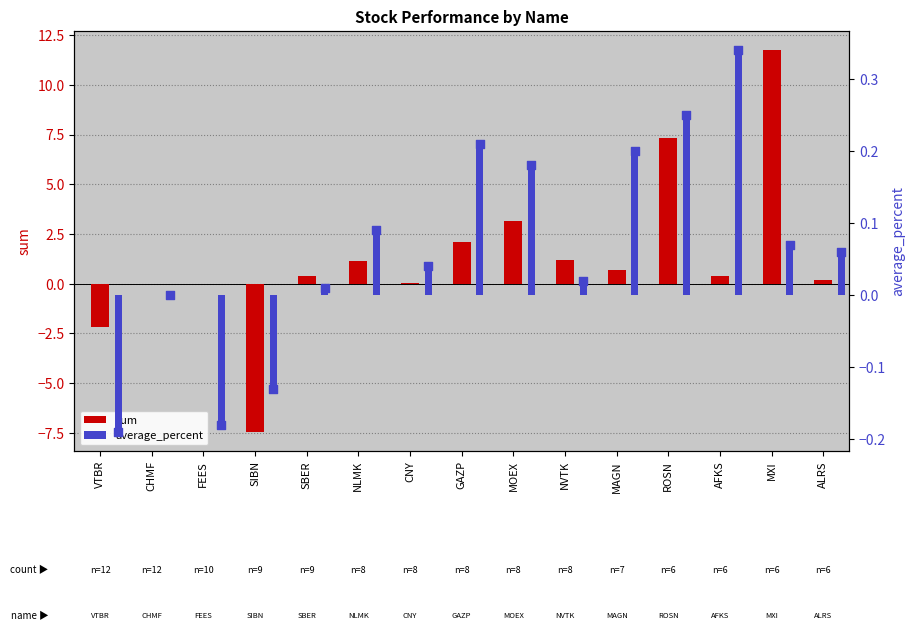

Which series has the largest total across all categories?

sum